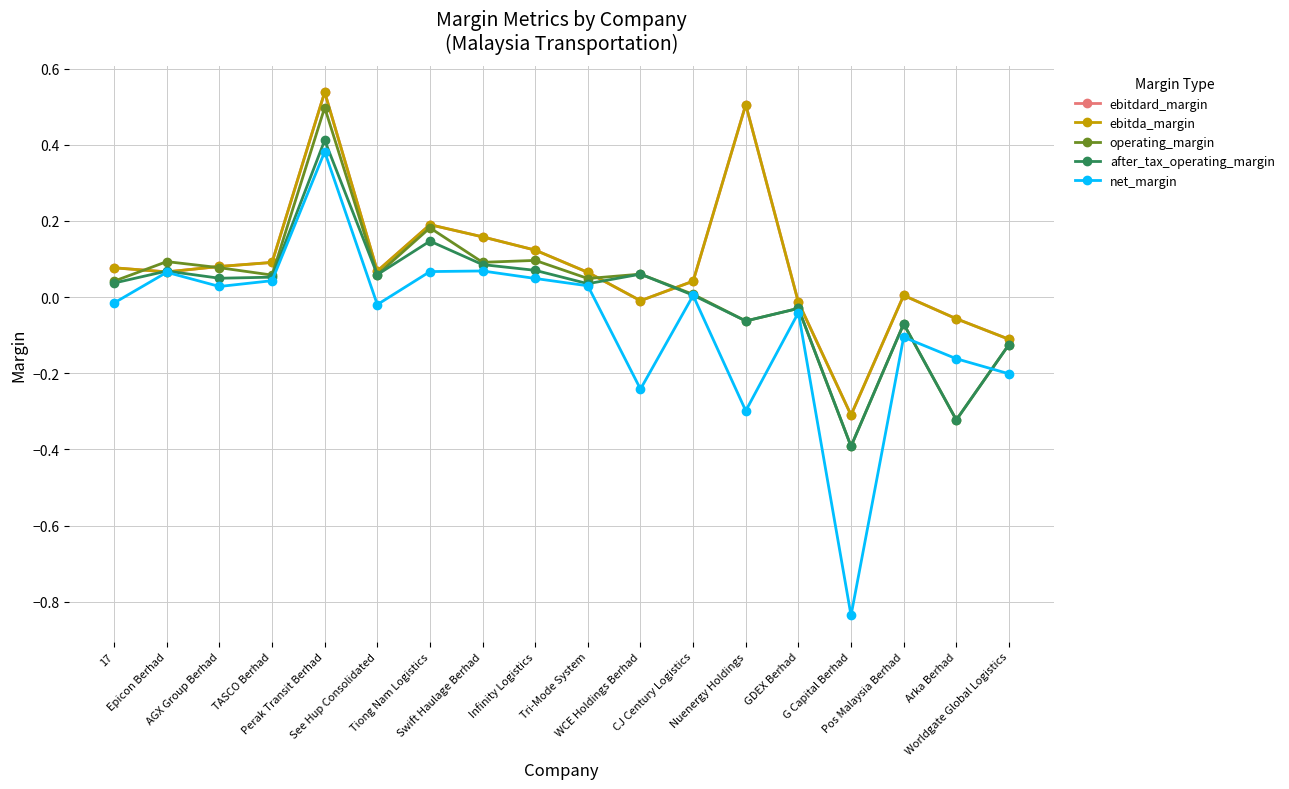

What is the minimum value for operating_margin?

-0.4